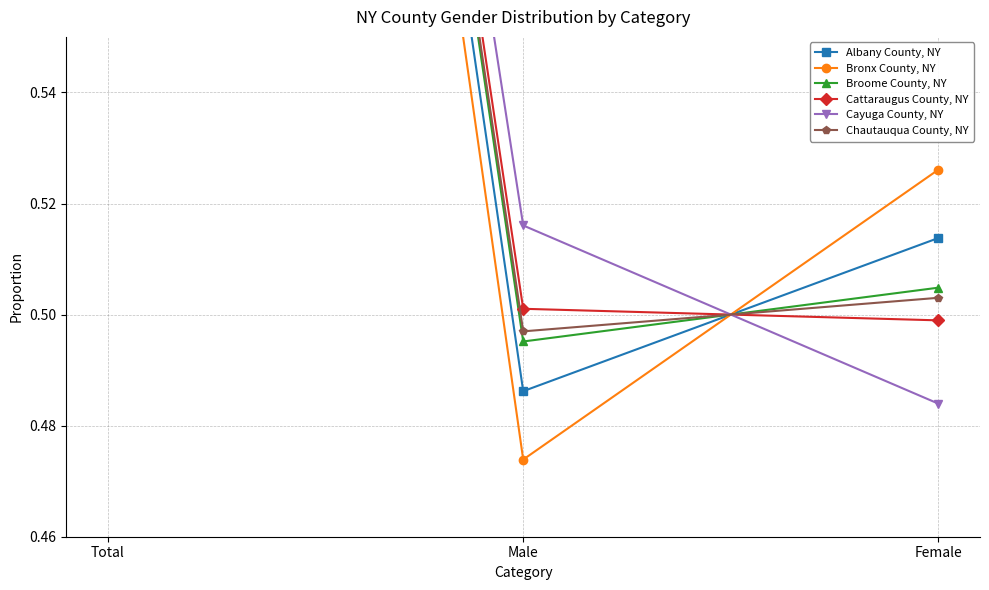

What position from the right is Male?

2